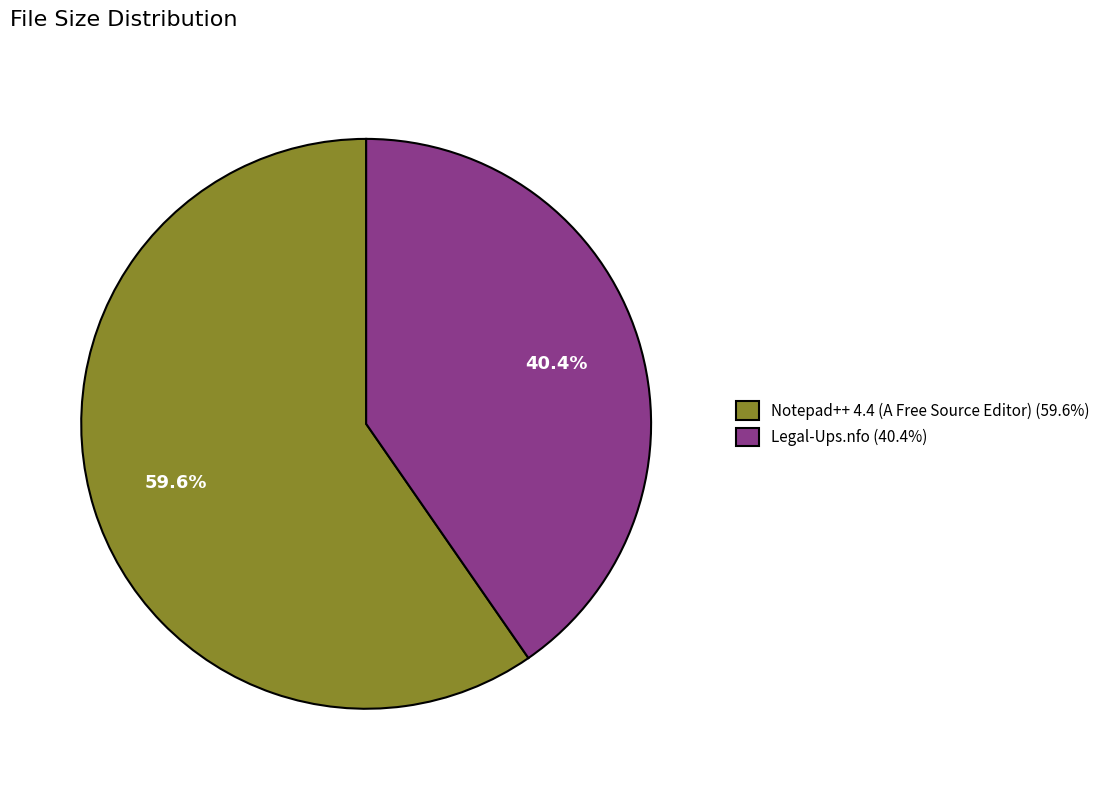

Is the sum of Legal-Ups.nfo and Notepad++ 4.4 (A Free Source Editor) greater than half?

Yes